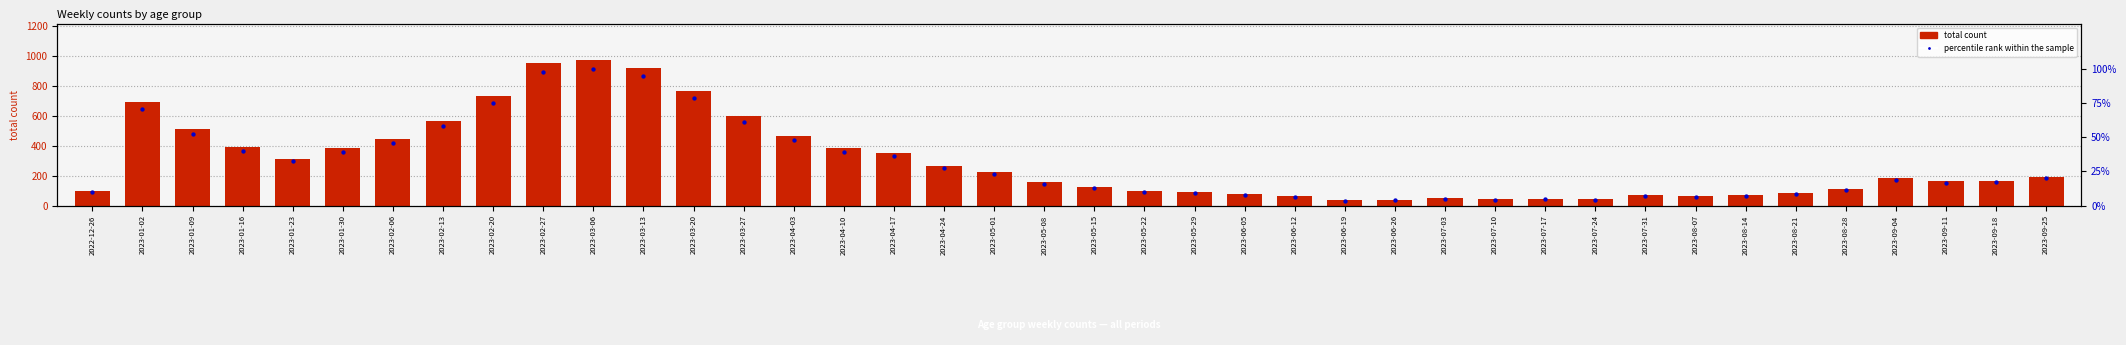

Which series reaches the maximum Y coordinate?

total count